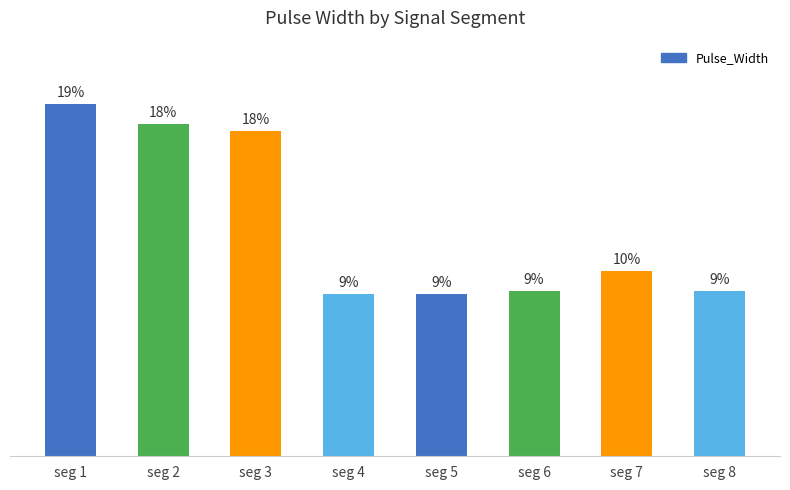

Between seg 1 and seg 3, which is larger?

seg 1